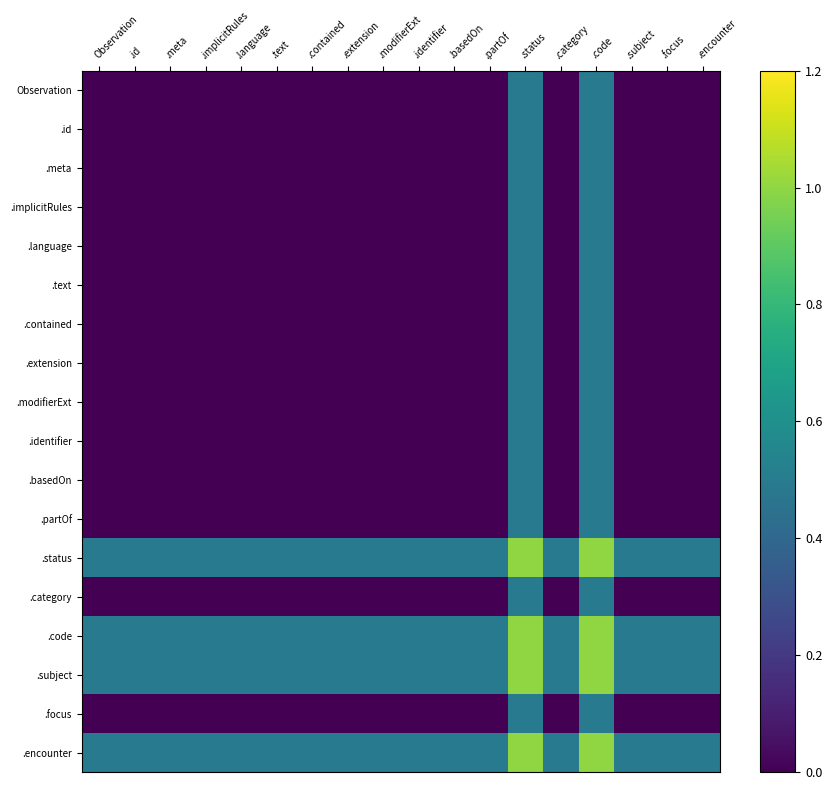

Which has a higher value, .subject or .focus?

.subject